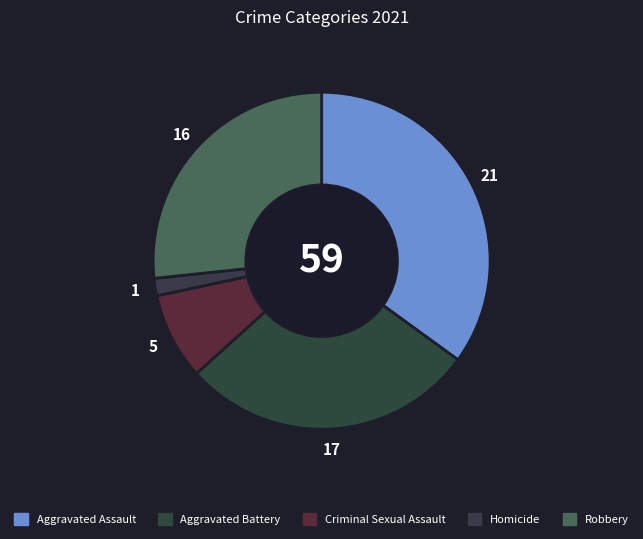

Count the number of slices in the pie.

5